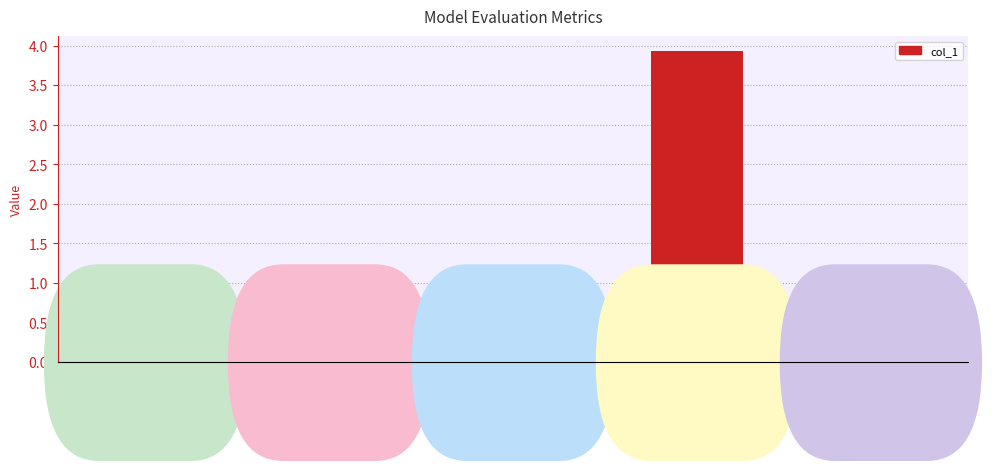

What is the maximum value shown in the chart?

3.9